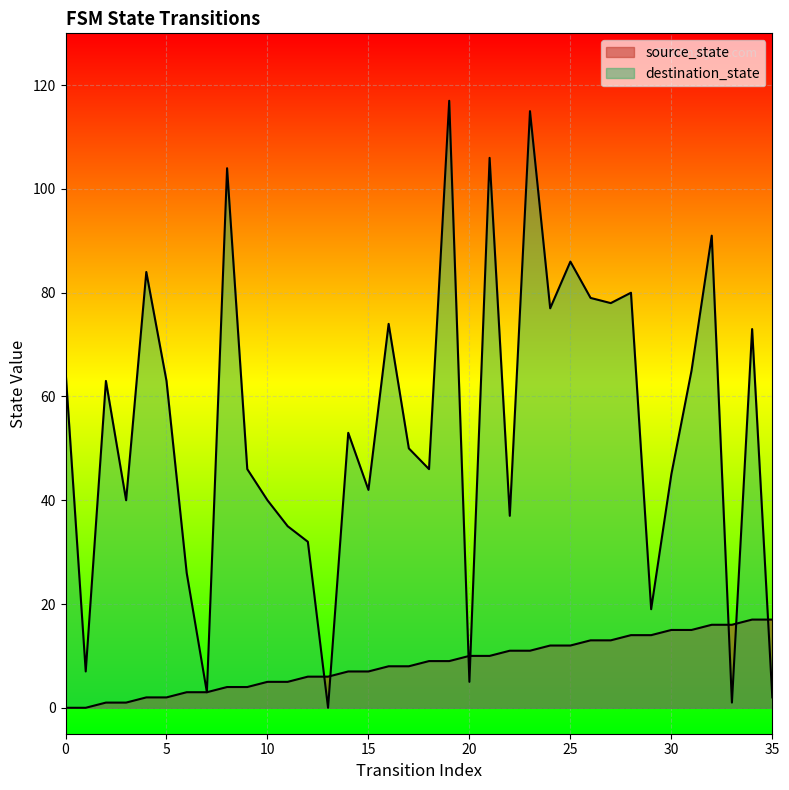

Where is destination_state nearest to the value 58?

2